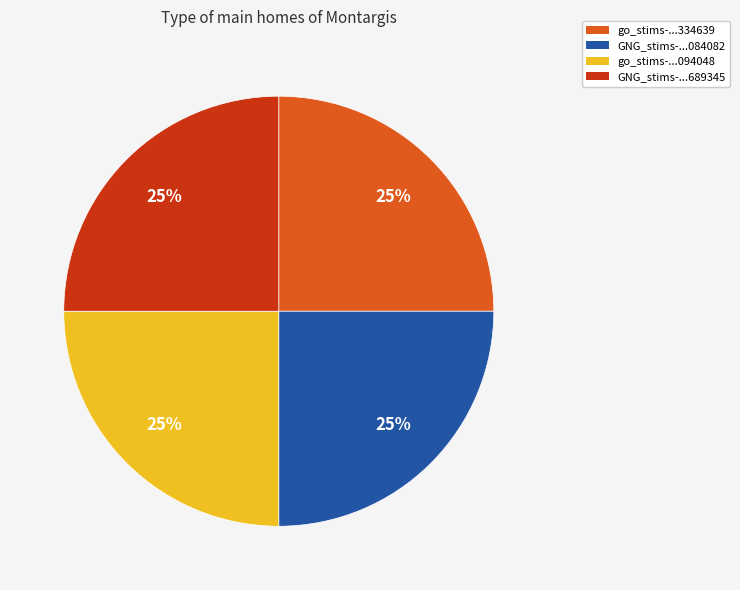

Is go_stims-...094048 the majority of the pie?

No